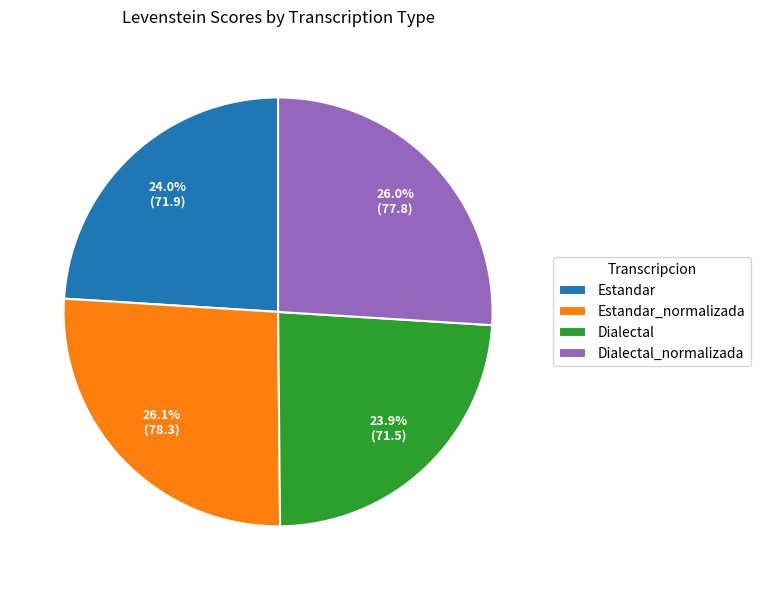

True or false: Estandar_normalizada accounts for 17% of the total.

False